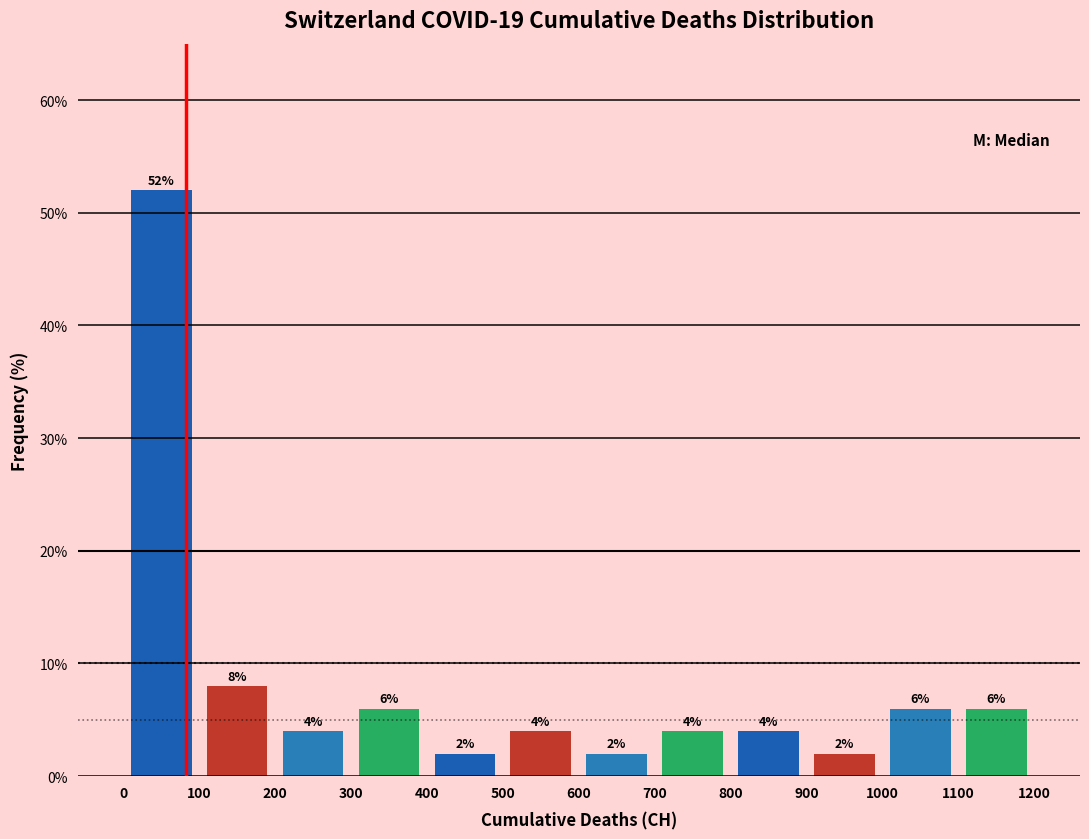

Reading left to right, transcribe this chart: for each bar, give the range it covers on the x-axis and its height.

0 to 100: 52
100 to 200: 8
200 to 300: 4
300 to 400: 6
400 to 500: 2
500 to 600: 4
600 to 700: 2
700 to 800: 4
800 to 900: 4
900 to 1000: 2
1000 to 1100: 6
1100 to 1200: 6